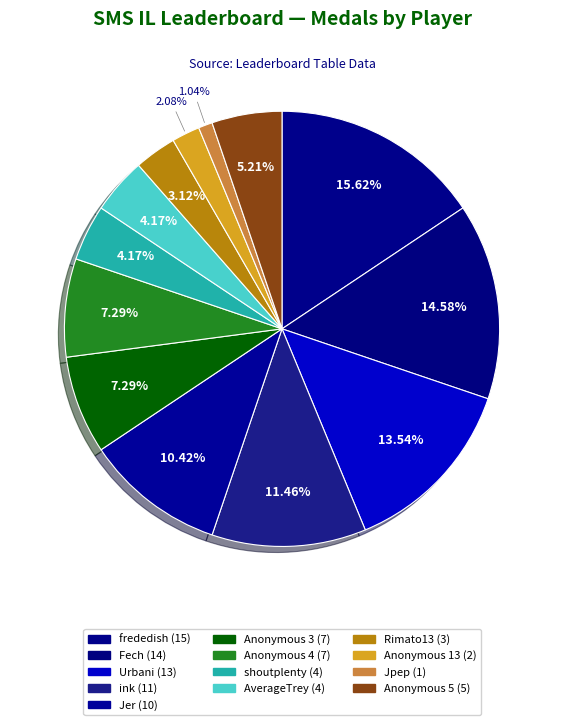

Count the number of slices in the pie.

13